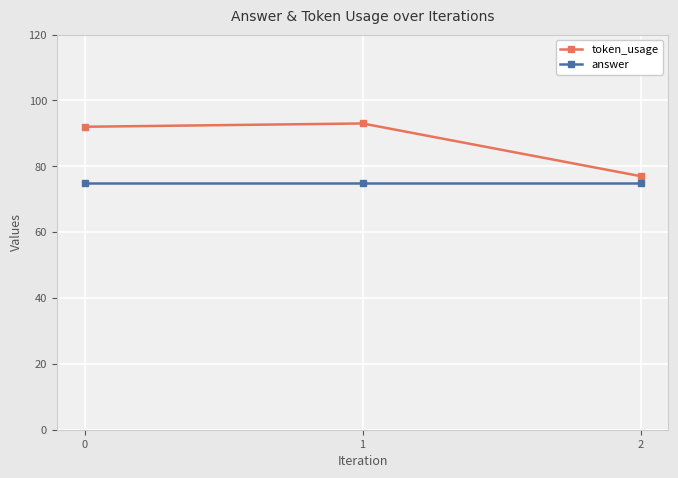

How many lines are shown in the chart?

2